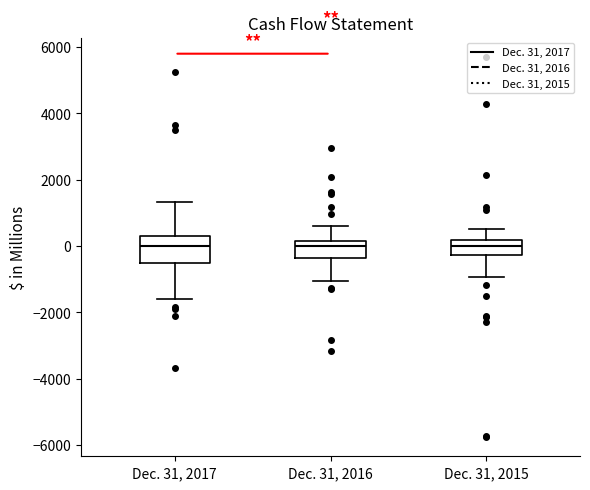

Which box is the tallest, from its lower edge to its upper edge?

Dec. 31, 2017